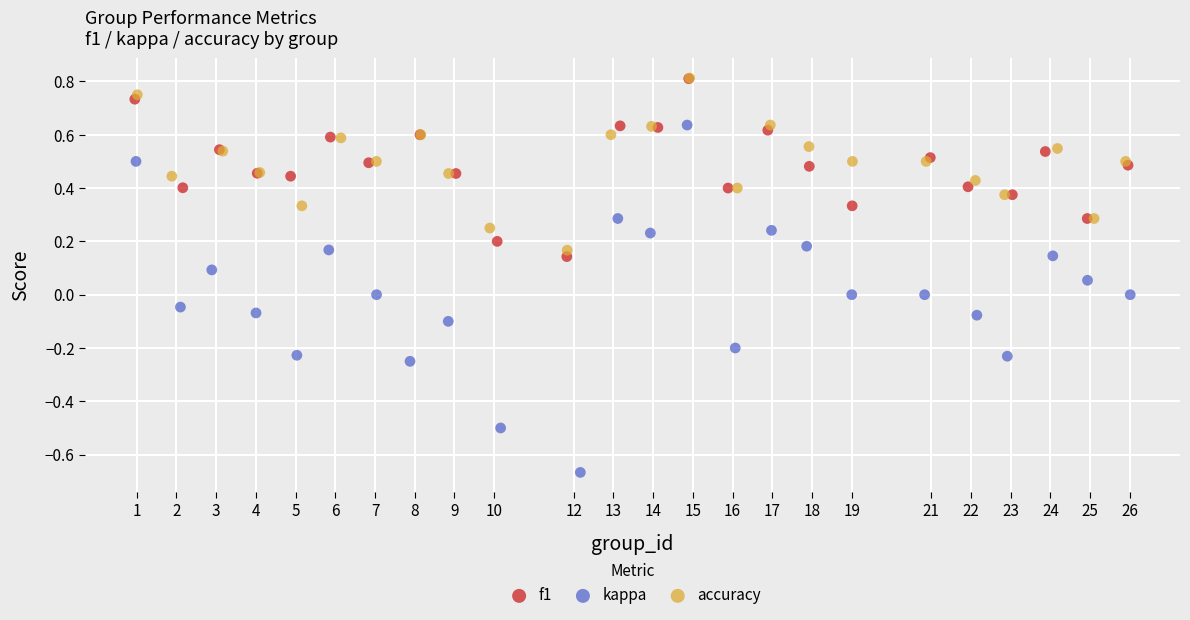

Which series has the widest spread of Y values?

kappa